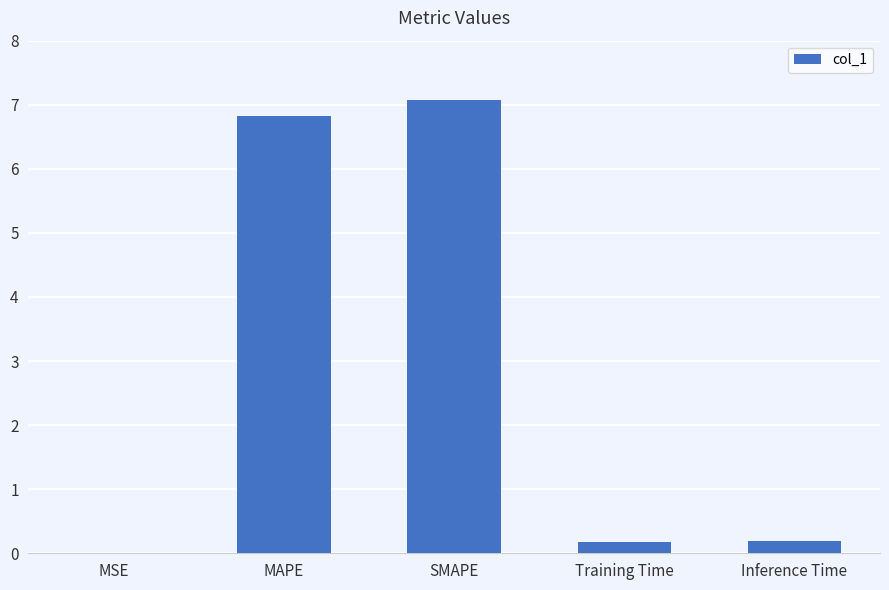

Which label corresponds to the largest value in the chart?

SMAPE